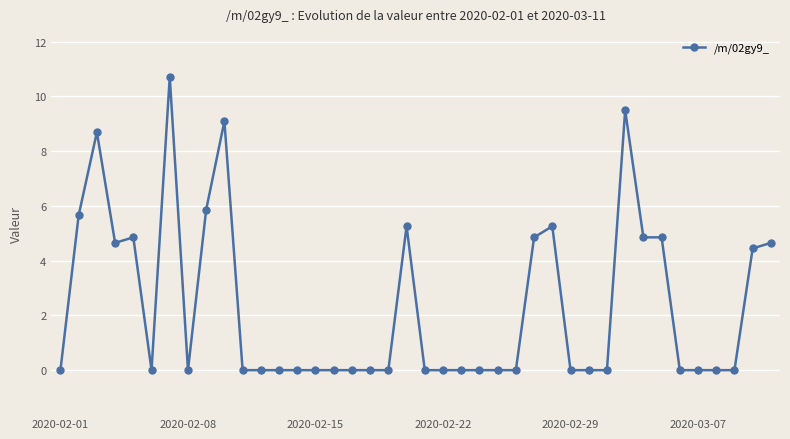

What is the maximum value shown in the chart?

10.7